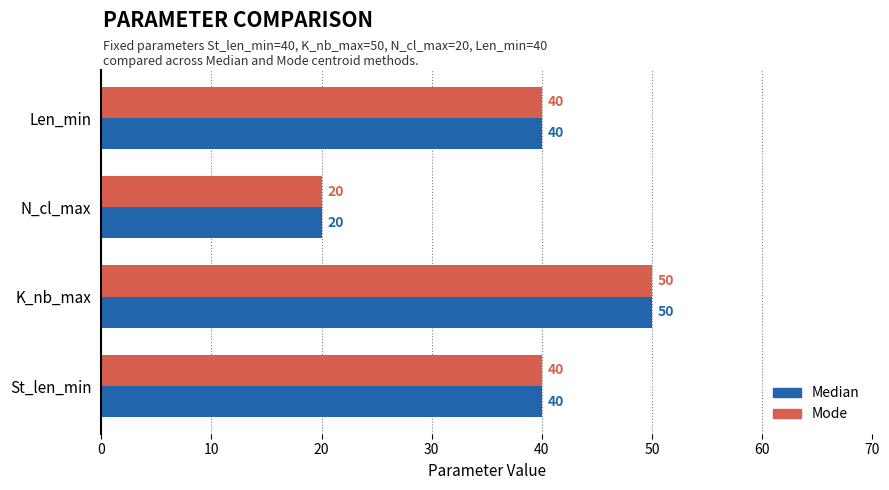

How many data points does each series have?

4